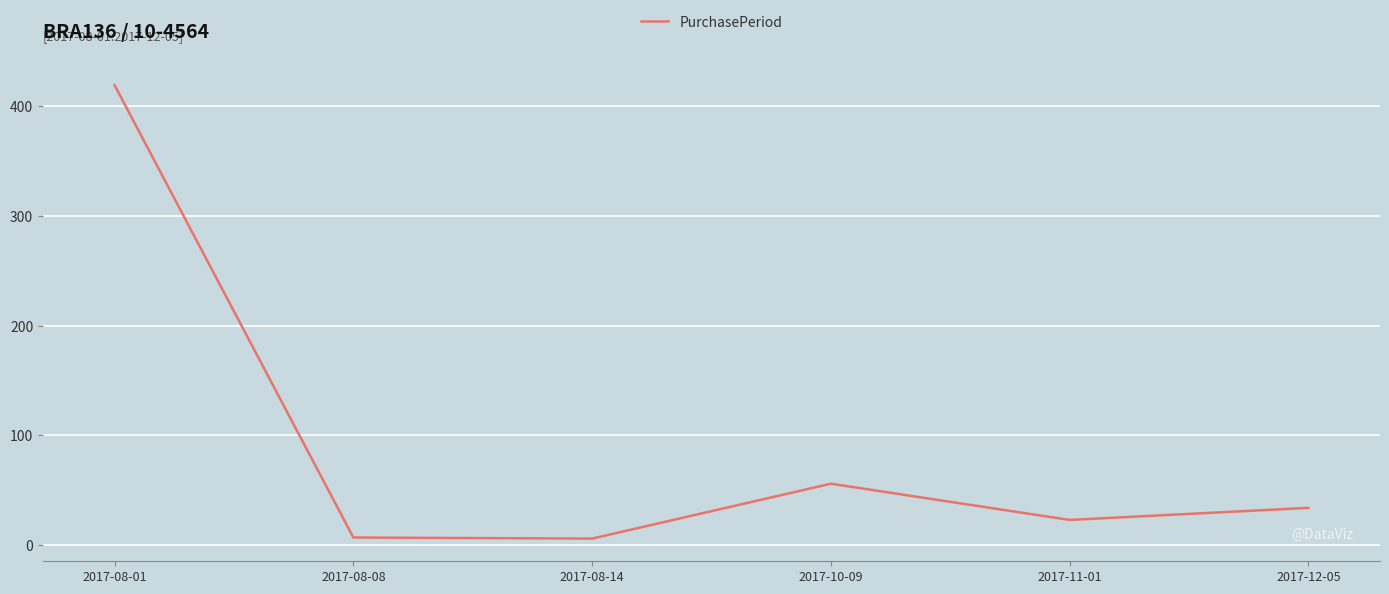

At which category does the data reach its first local peak?

2017-10-09